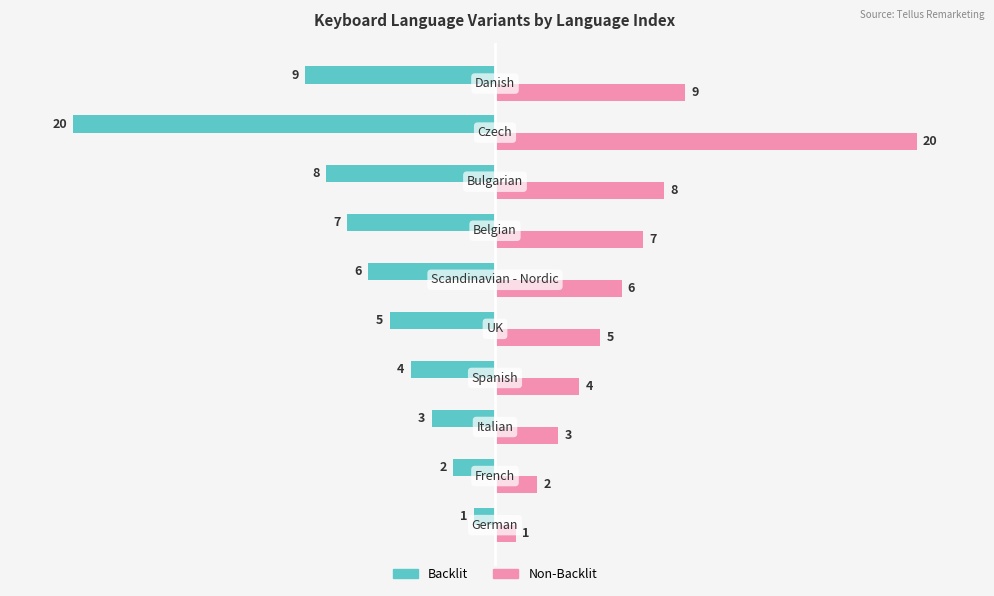

What is the maximum value shown in the chart?

20